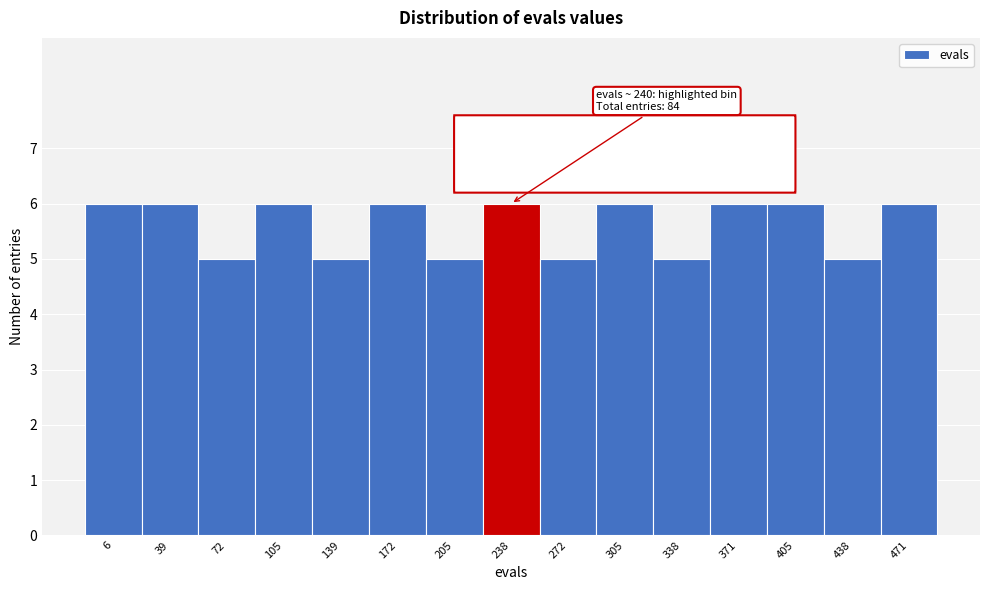

Reading left to right, transcribe all the data shown in this chart.

6=6	39=6	72=5	105=6	139=5	172=6	205=5	238=6	272=5	305=6	338=5	371=6	405=6	438=5	471=6